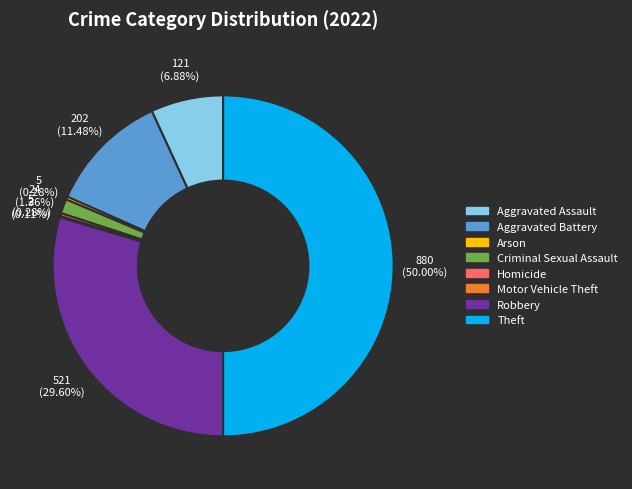

Do Aggravated Assault and Arson together represent more than half of the pie?

No